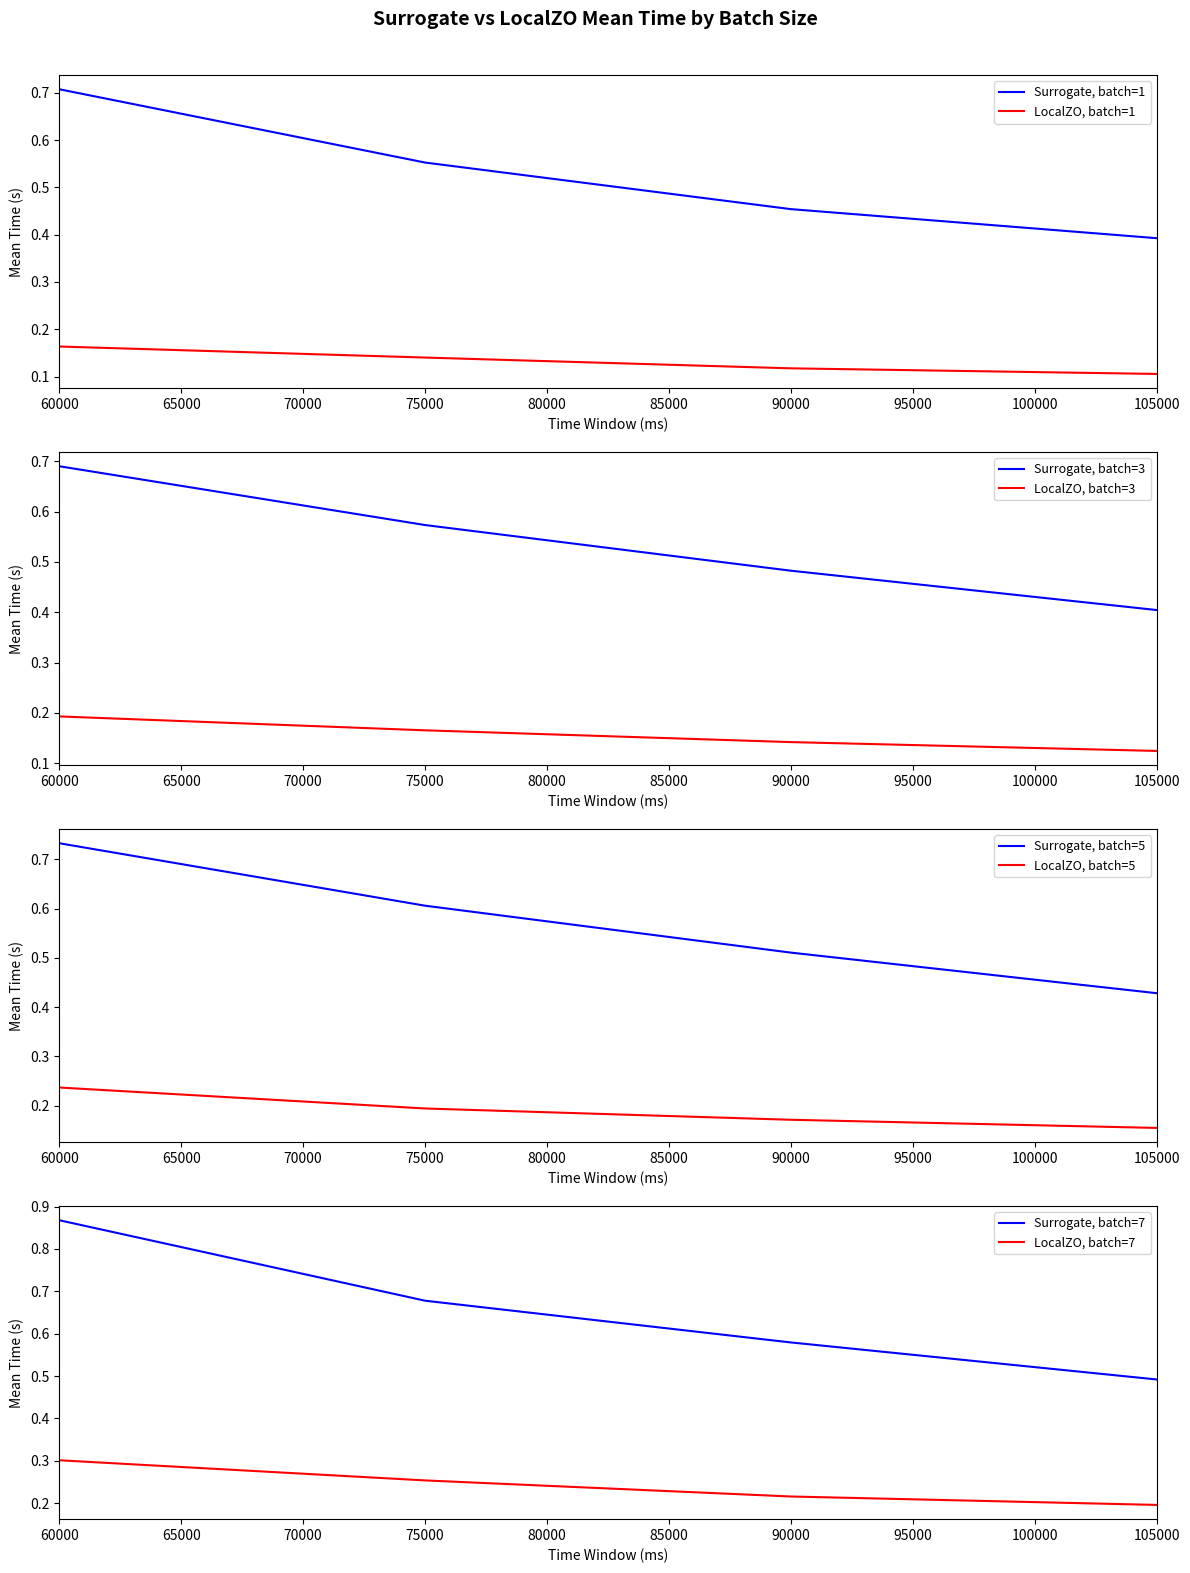

Which category has the lowest value in the LocalZO, batch=3 series?

105000